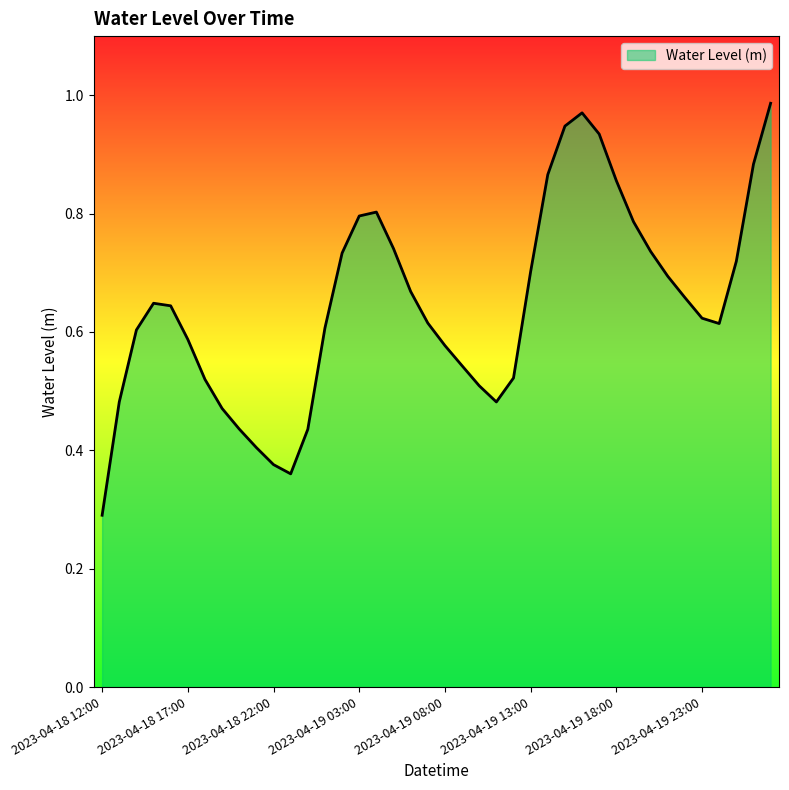

What is the minimum value shown in the chart?

0.3